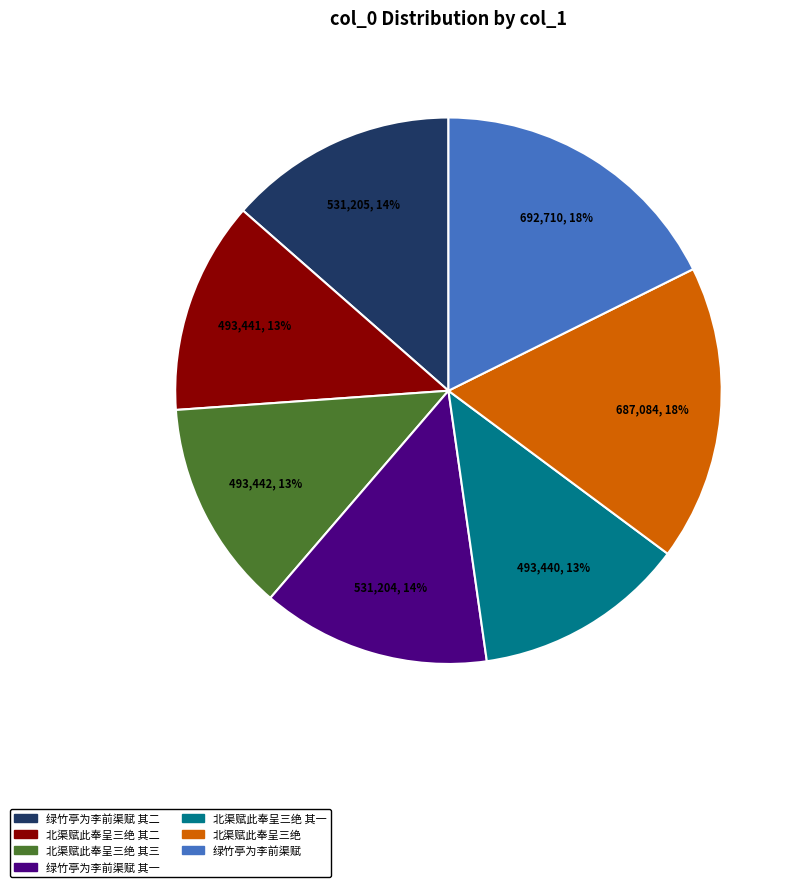

To the nearest percent, what is the difference between the largest and smallest slice percentages?

5%